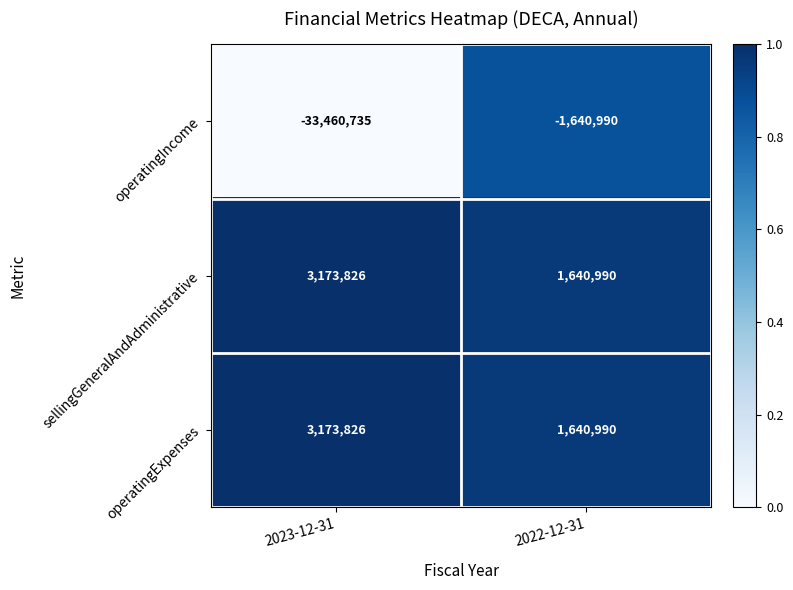

Reading right to left, list all the values displayed in this chart.

operatingIncome: -1640990	-33460735
sellingGeneralAndAdministrative: 1640990	3173826
operatingExpenses: 1640990	3173826